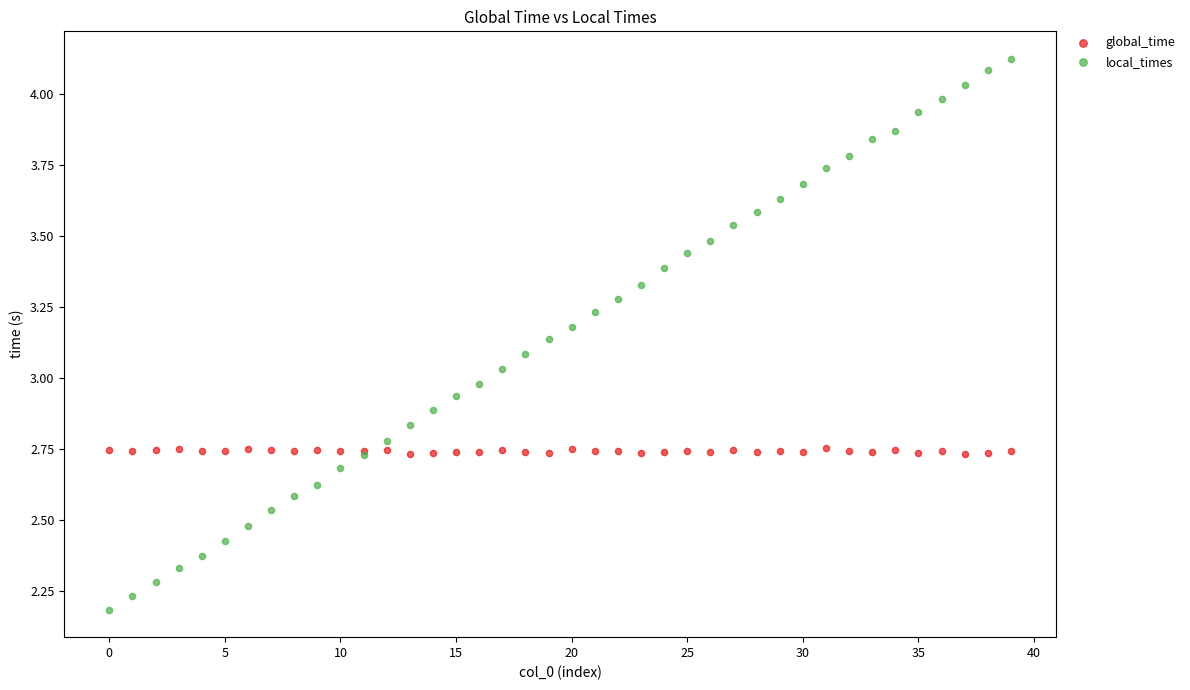

Which series contains the highest Y value?

local_times